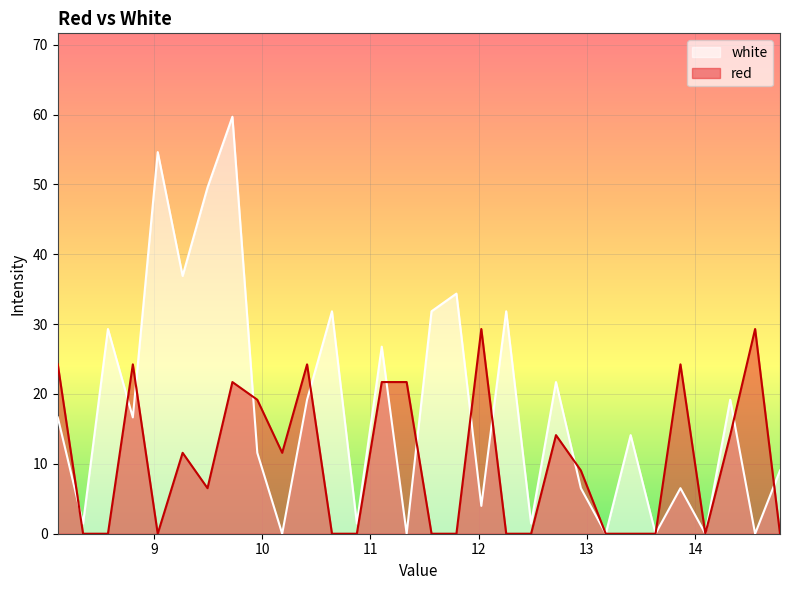

How many data points in red are less than 9?

15